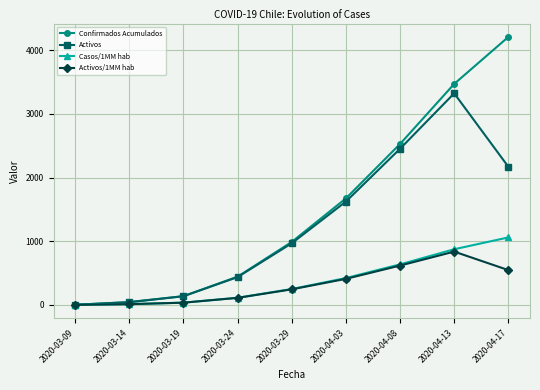

What is the maximum value for Confirmados Acumulados?

4210.0